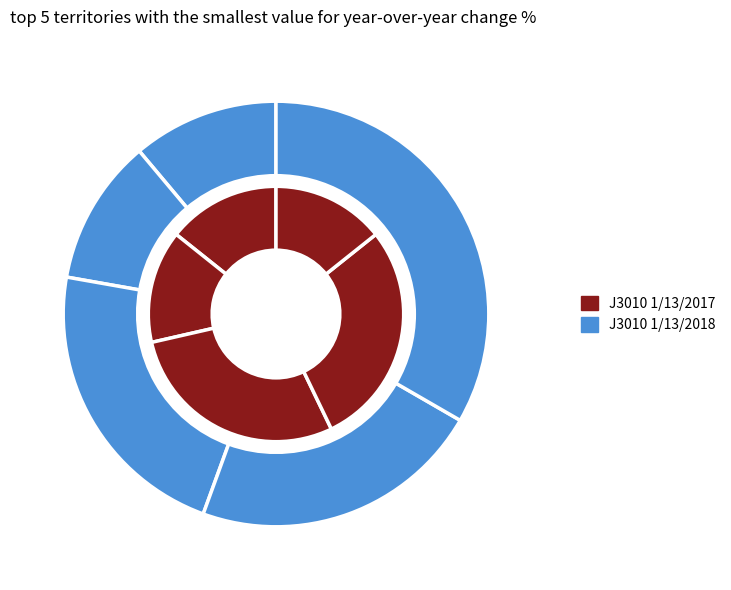

Combined, do BL and JU account for over 50%?

No